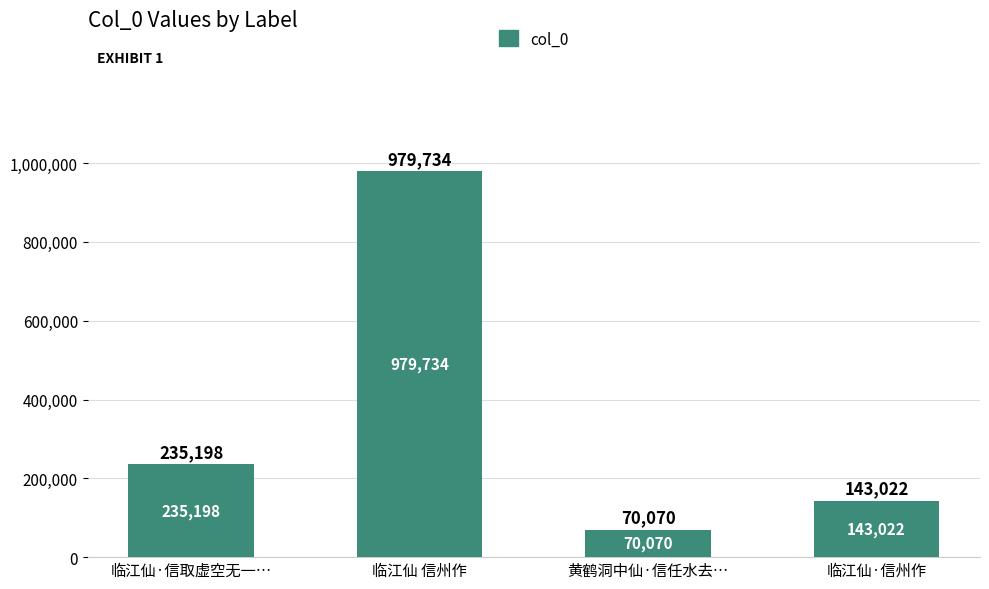

The value at 临江仙·信取虚空无一… is 48820. True or false?

False